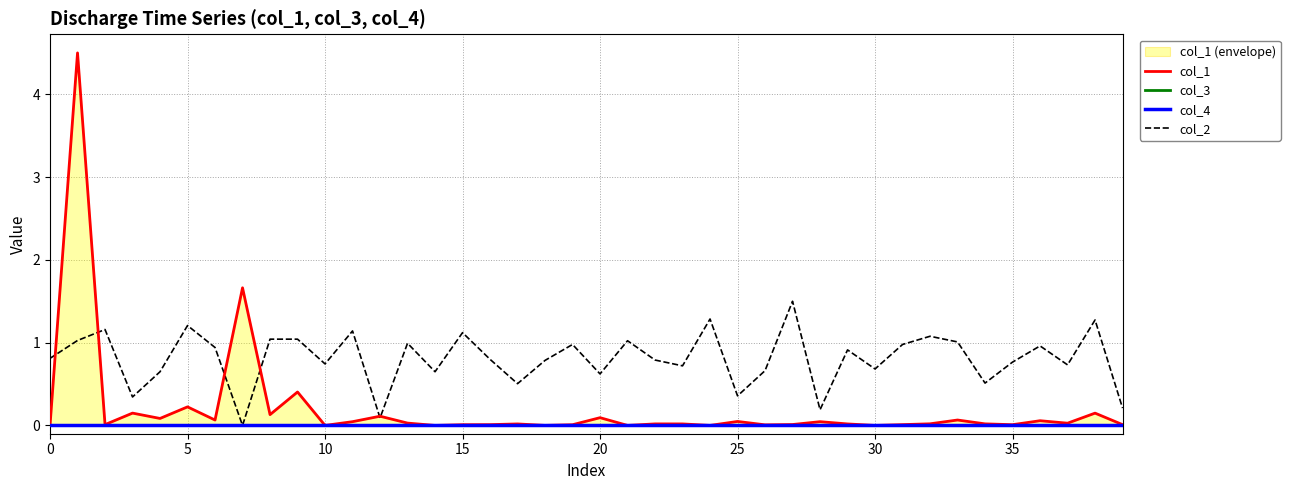

The value of col_2 at 35 is 0.8. True or false?

True